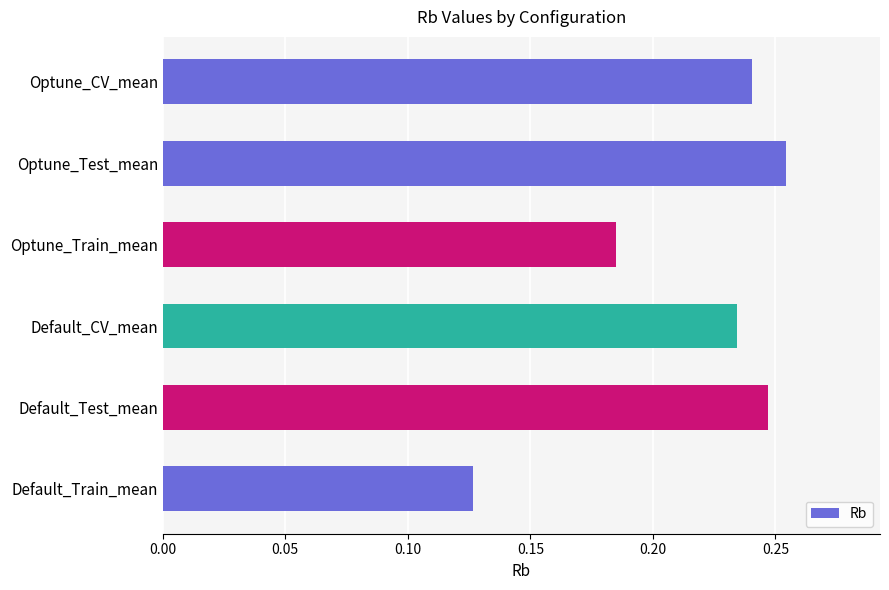

Rank the categories by value from lowest to highest.

Default_Train_mean, Optune_Train_mean, Default_CV_mean, Optune_CV_mean, Default_Test_mean, Optune_Test_mean